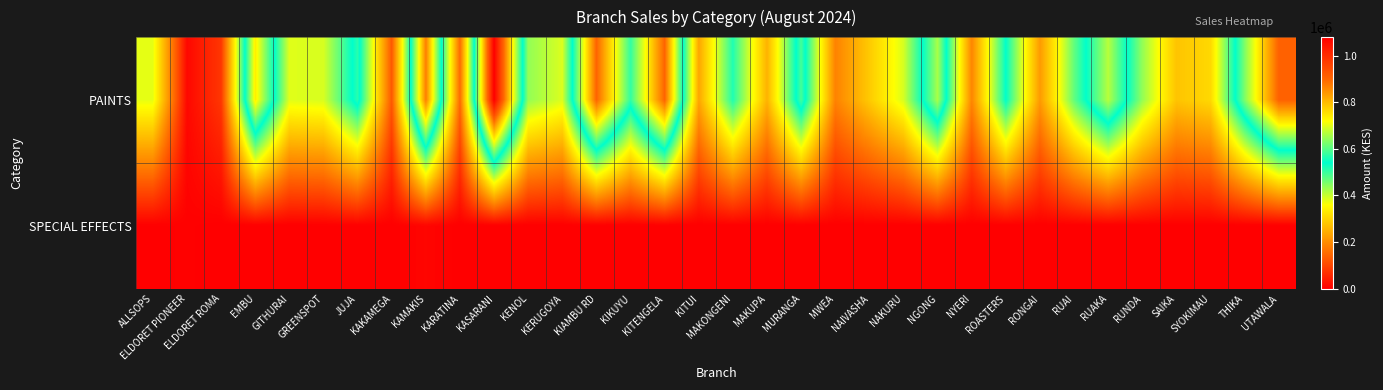

Rank the series at ROASTERS from lowest to highest value.

SPECIAL EFFECTS, PAINTS